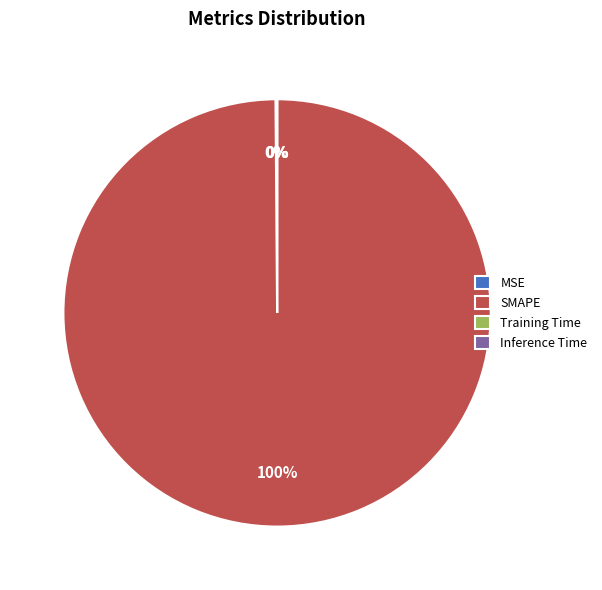

To the nearest percent, what is the difference between the largest and smallest slice percentages?

100%